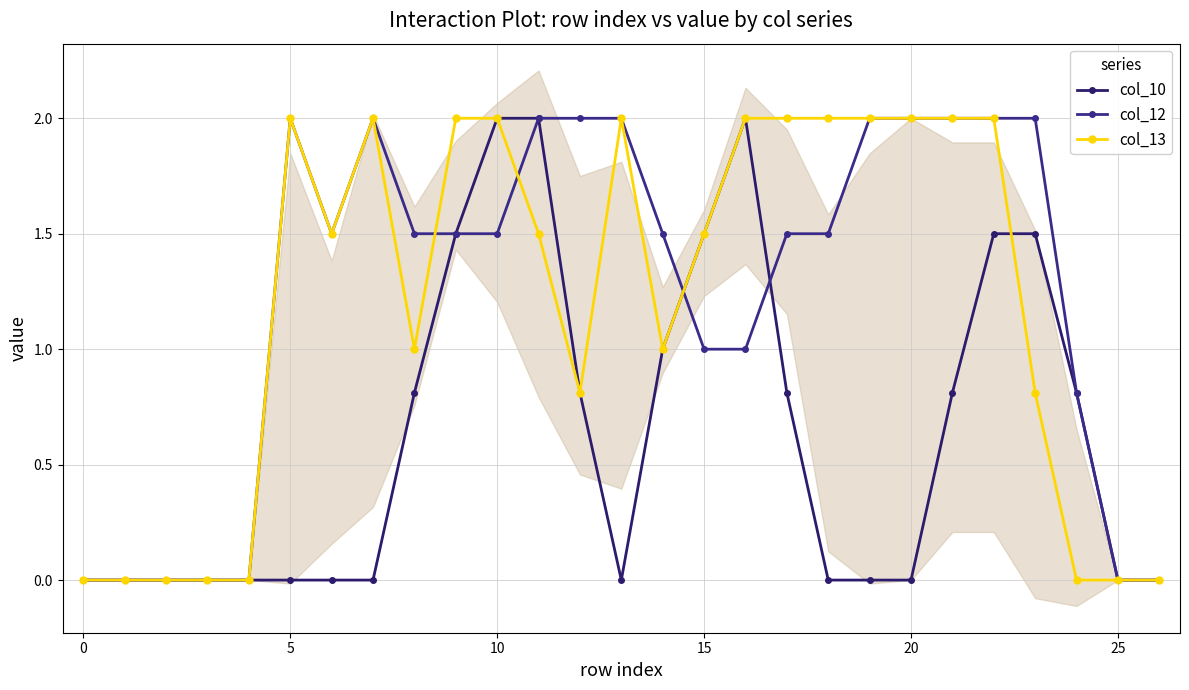

Reading left to right, list all the values displayed in this chart.

col_10: 0.0	0.0	0.0	0.0	0.0	0.0	0.0	0.0	0.8	1.5	2.0	2.0	0.8	0.0	1.0	1.5	2.0	0.8	0.0	0.0	0.0	0.8	1.5	1.5	0.8	0.0	0.0
col_12: 0.0	0.0	0.0	0.0	0.0	2.0	1.5	2.0	1.5	1.5	1.5	2.0	2.0	2.0	1.5	1.0	1.0	1.5	1.5	2.0	2.0	2.0	2.0	2.0	0.8	0.0	0.0
col_13: 0.0	0.0	0.0	0.0	0.0	2.0	1.5	2.0	1.0	2.0	2.0	1.5	0.8	2.0	1.0	1.5	2.0	2.0	2.0	2.0	2.0	2.0	2.0	0.8	0.0	0.0	0.0